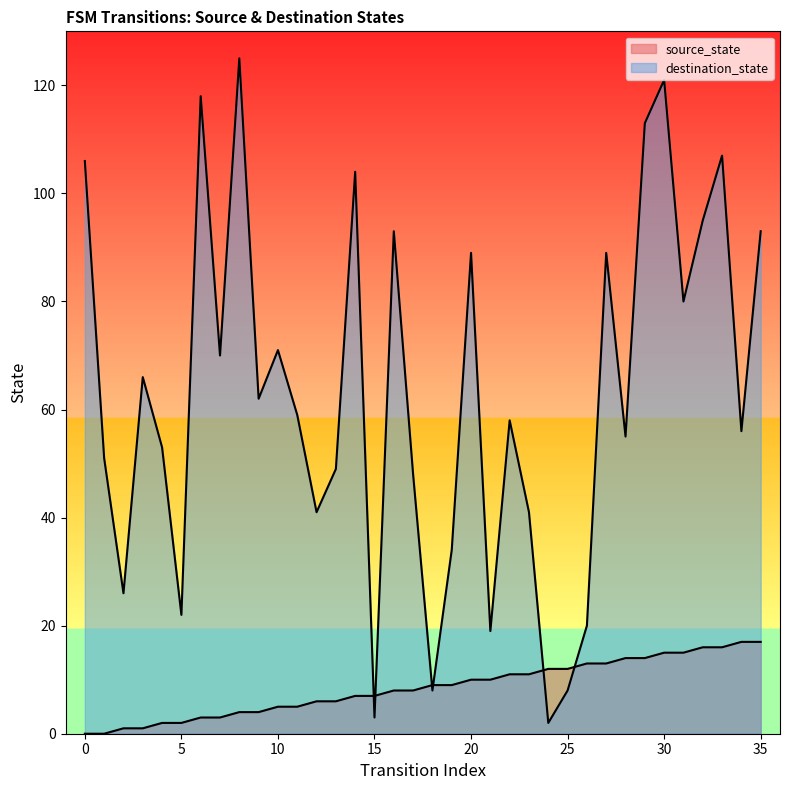

Which category has the highest value across all series?

8